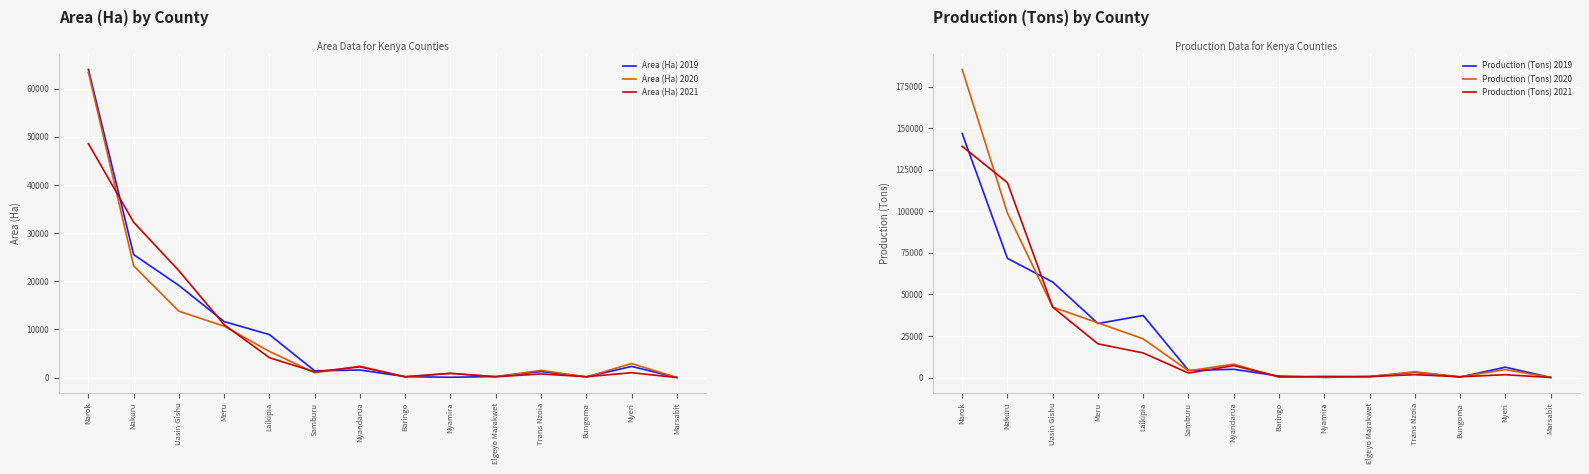

What is the greatest value displayed?

185287